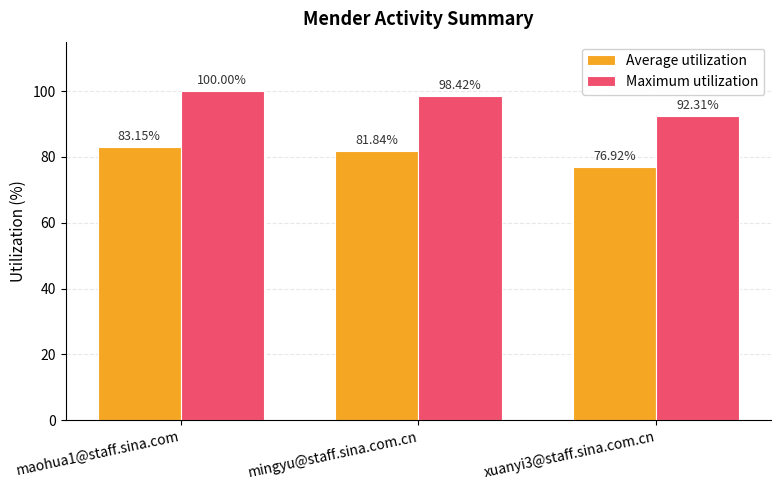

List the labels in order of Maximum utilization value, smallest first.

xuanyi3@staff.sina.com.cn, mingyu@staff.sina.com.cn, maohua1@staff.sina.com